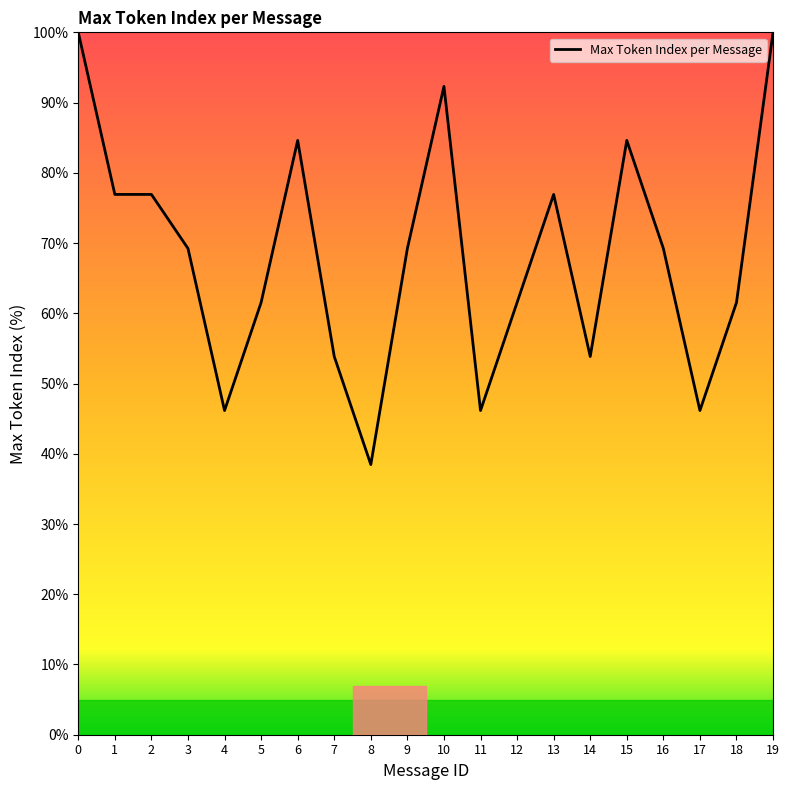

What is the ratio of the value at 7 to the value at 11?

1.2